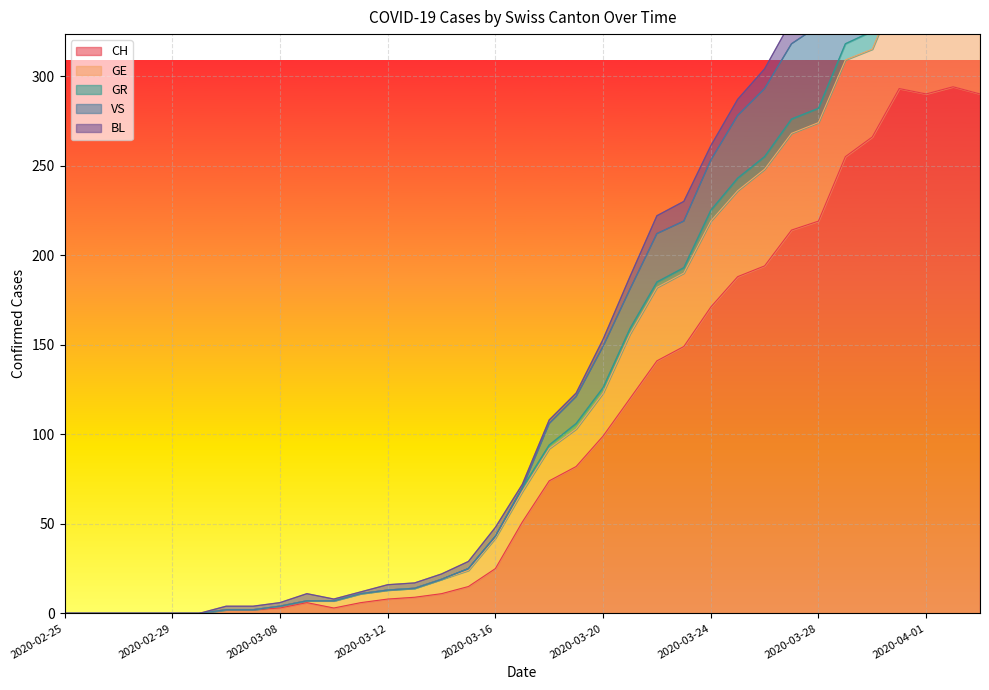

The CH series shows 253 at 2020-03-24. True or false?

False